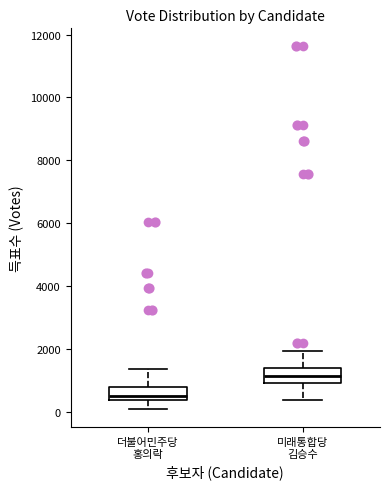

Which box's median line is the highest?

미래통합당 김승수